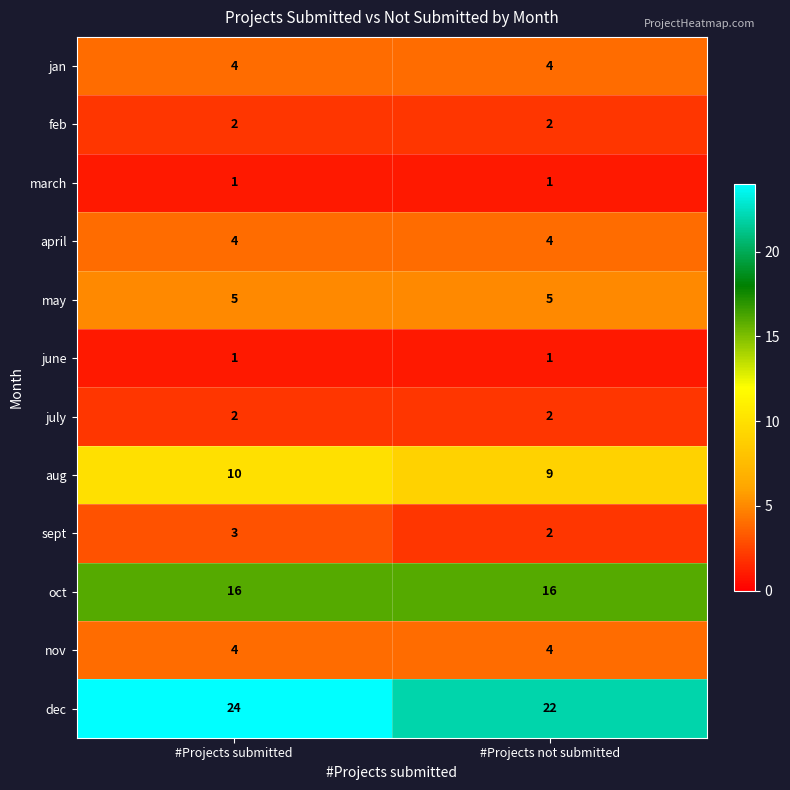

The feb series shows 1 at #Projects not submitted. True or false?

False